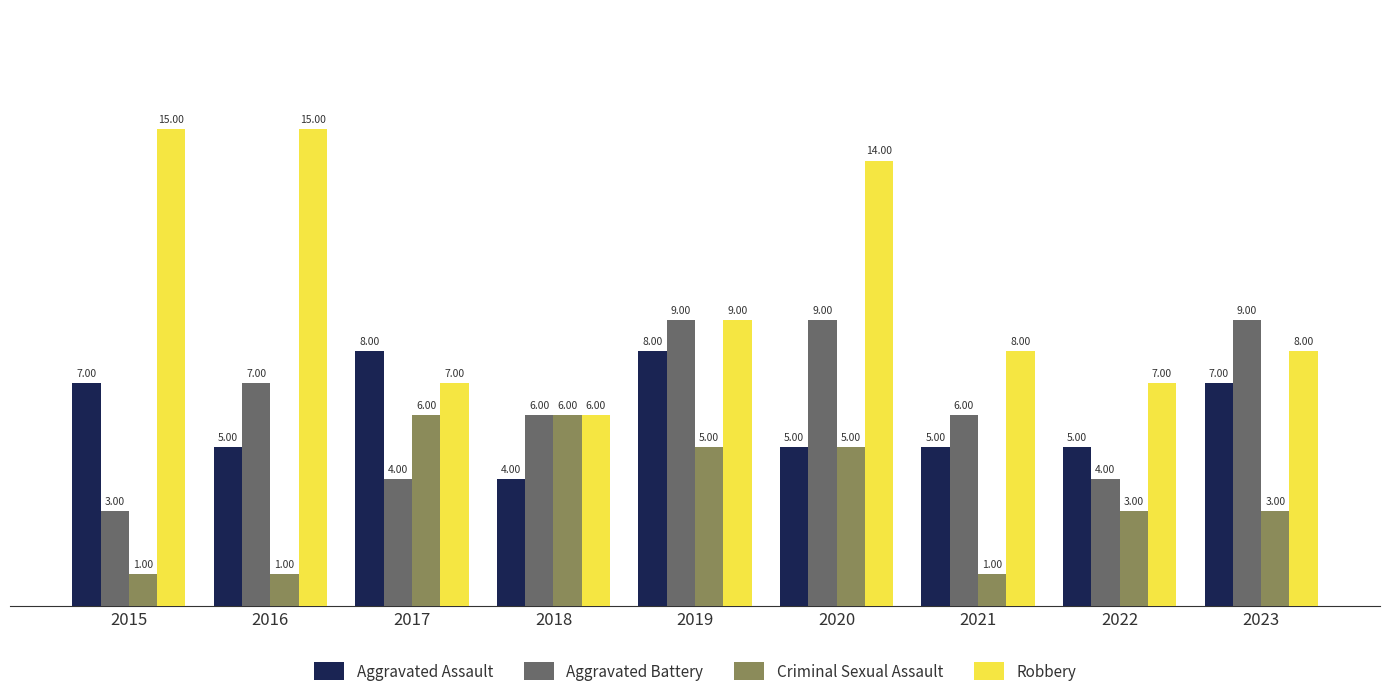

What is the value of the Robbery bar at the 1st from the left?

15